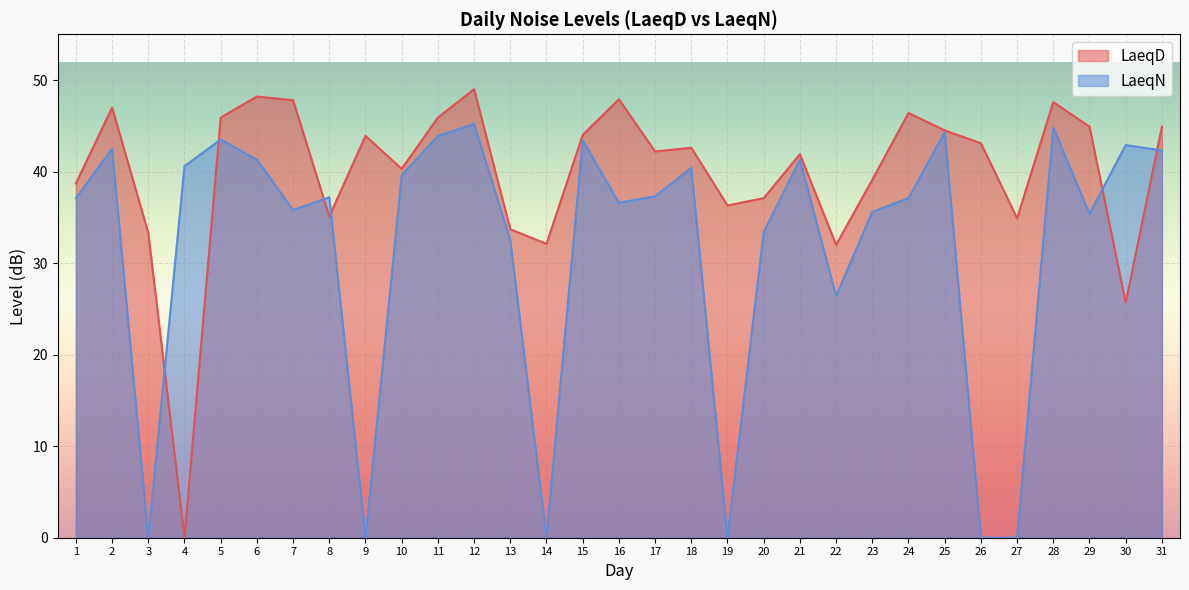

What is the average value of the LaeqD series?

39.9